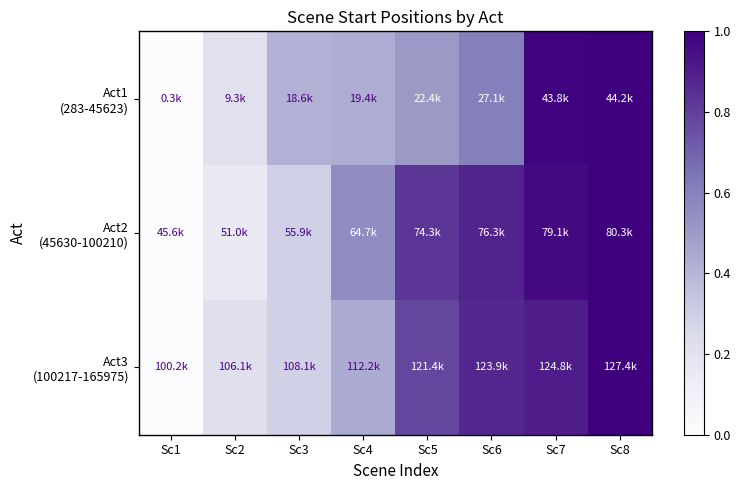

How many series are shown in this chart?

3